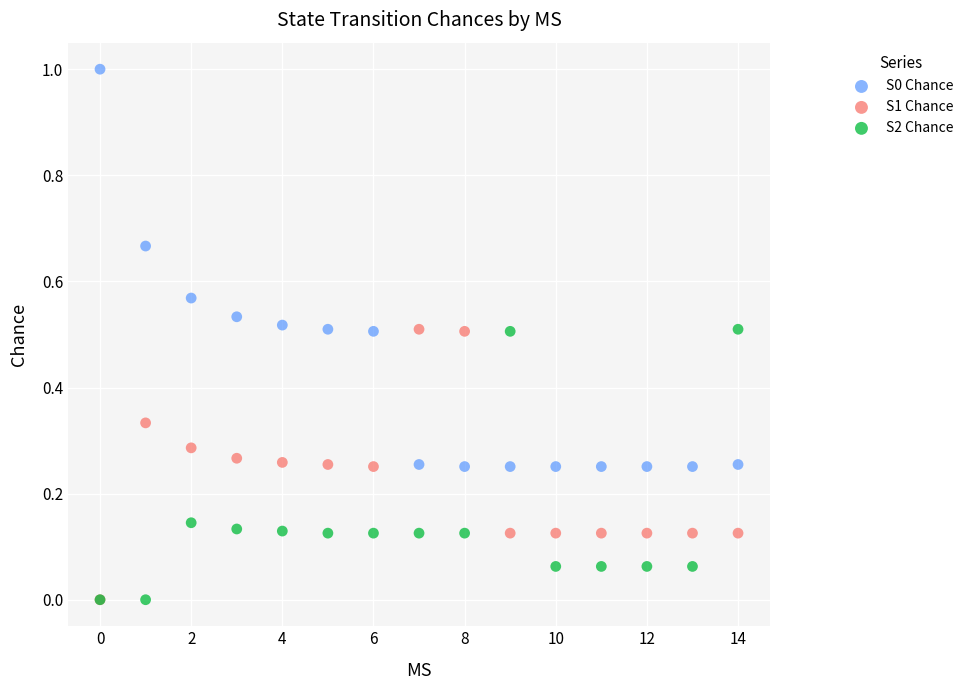

What are all the series names shown in the legend?

S0 Chance, S1 Chance, S2 Chance